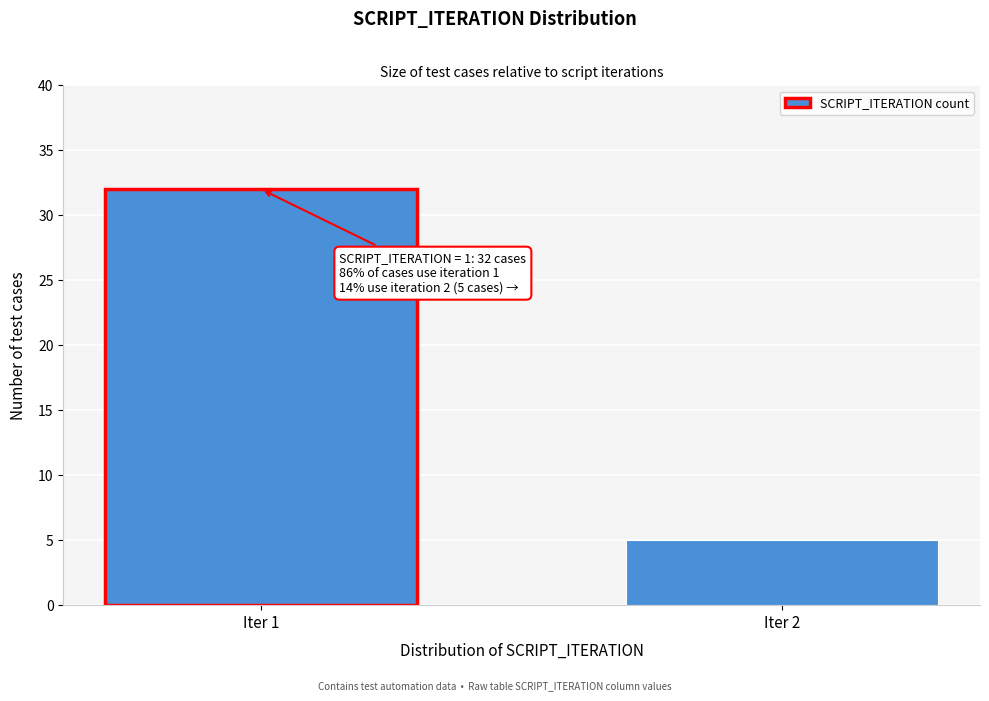

Reading left to right, transcribe all the data shown in this chart.

32	5